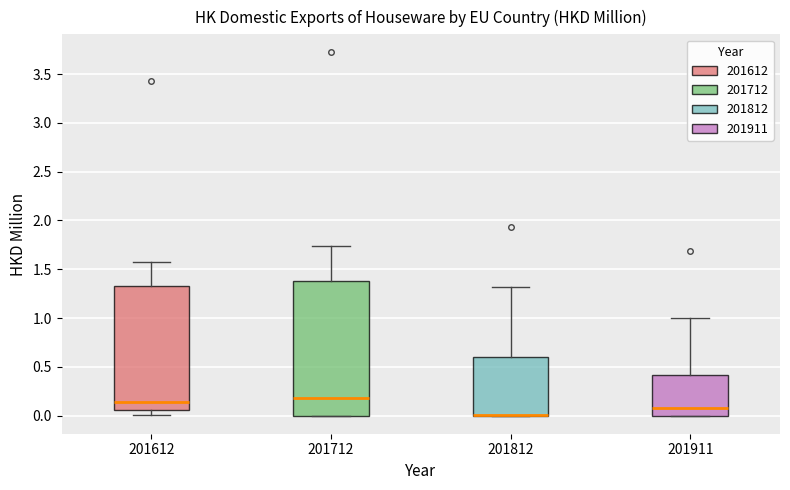

Where does the upper whisker of the box at x = 201911 end on the y-axis? The values are not printed on the chart, so give them approximately, as read against the axis.

1.00